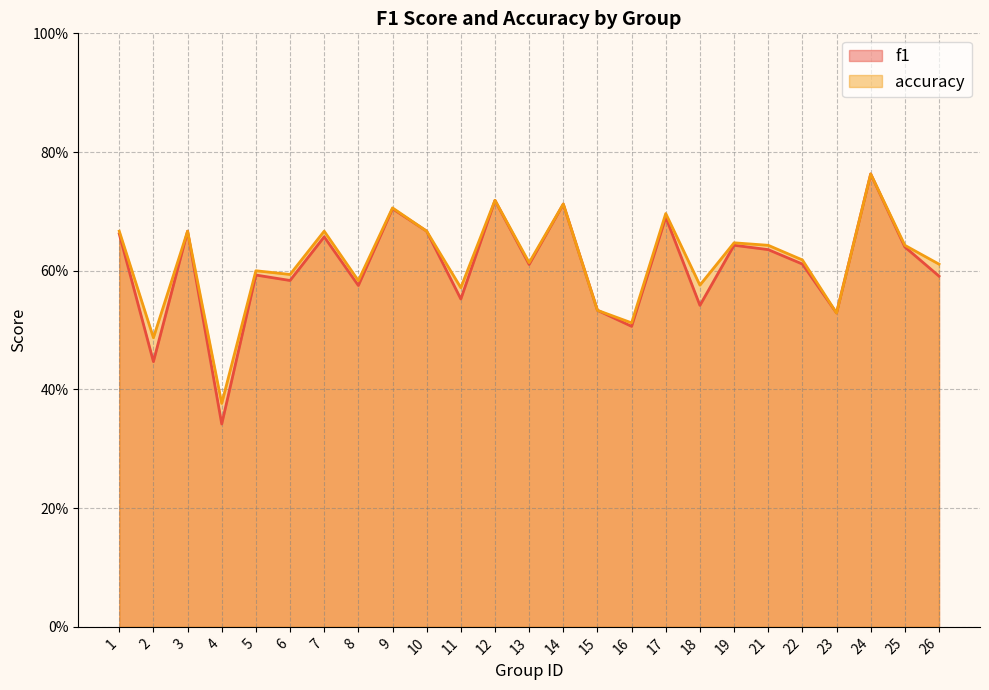

How many intersections are there between f1 and accuracy?

2